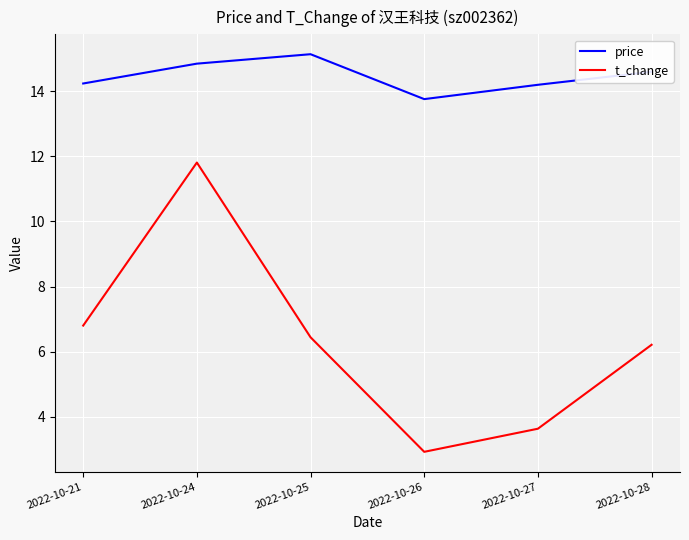

Is the value of price at 2022-10-26 greater than the value of t_change at 2022-10-24?

Yes